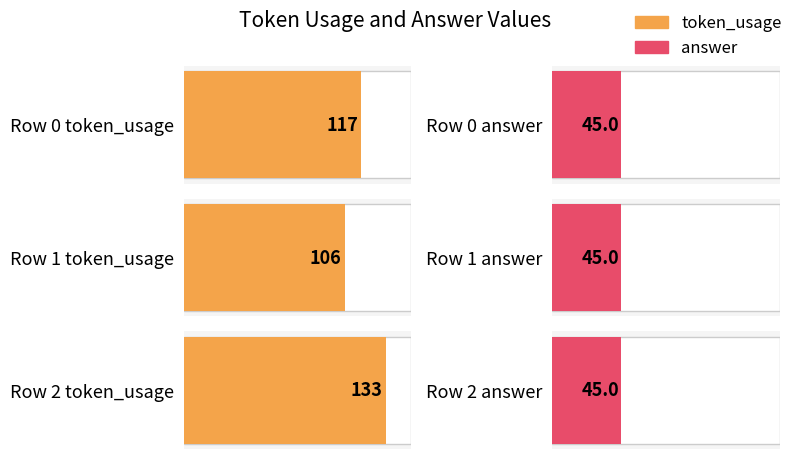

Which series has the largest total across all categories?

token_usage